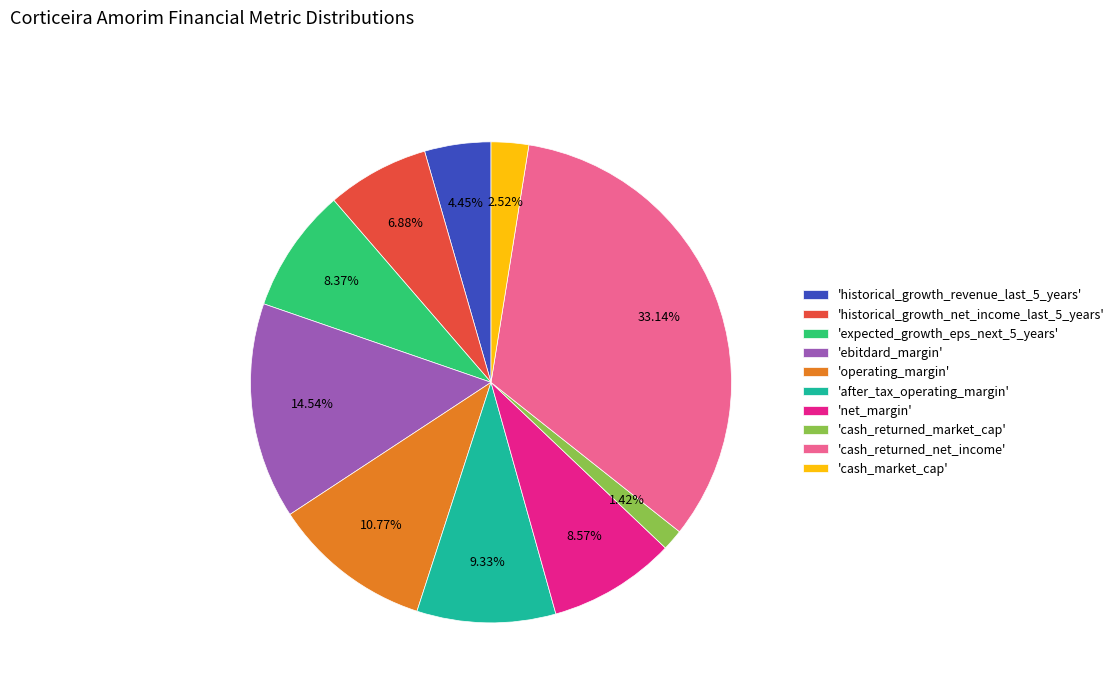

Which category has the smallest portion of the pie?

'cash_returned_market_cap'